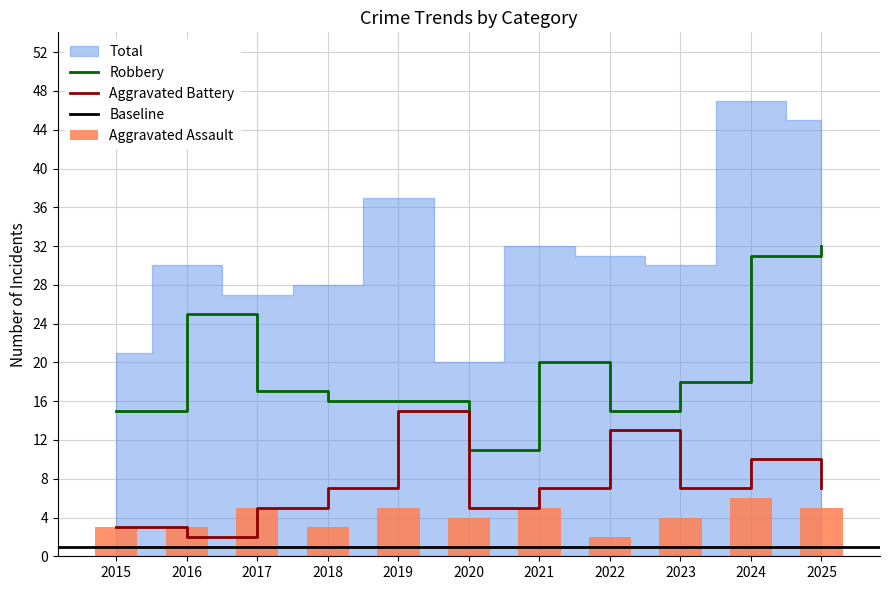

What is the value of the Aggravated Battery bar at the 5th from the left?

15